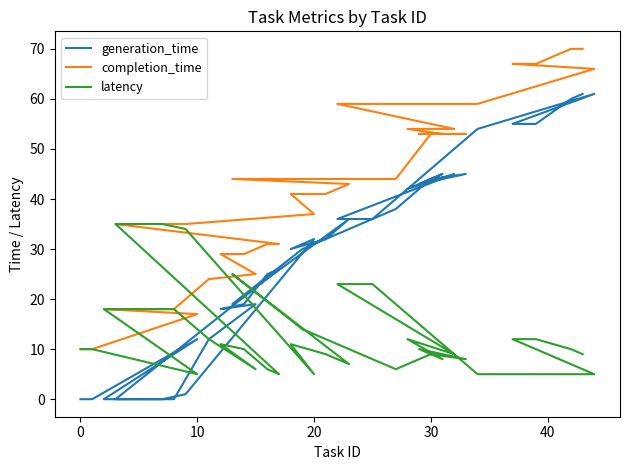

Does the chart display data point markers on the line(s)?

No